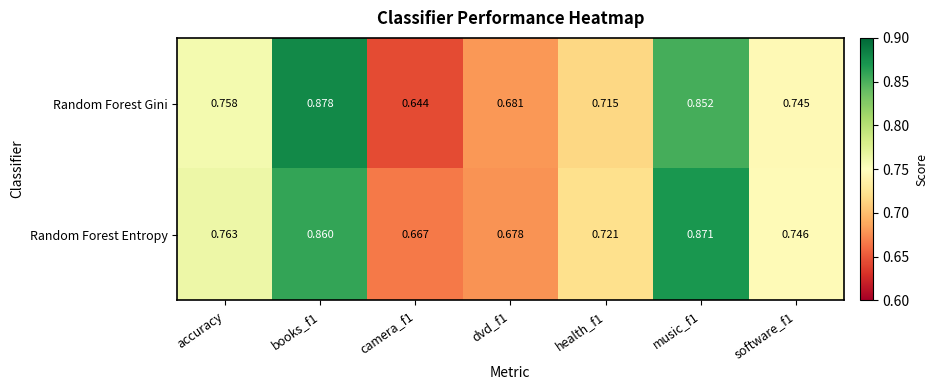

Which series has the largest total across all categories?

Random Forest Entropy